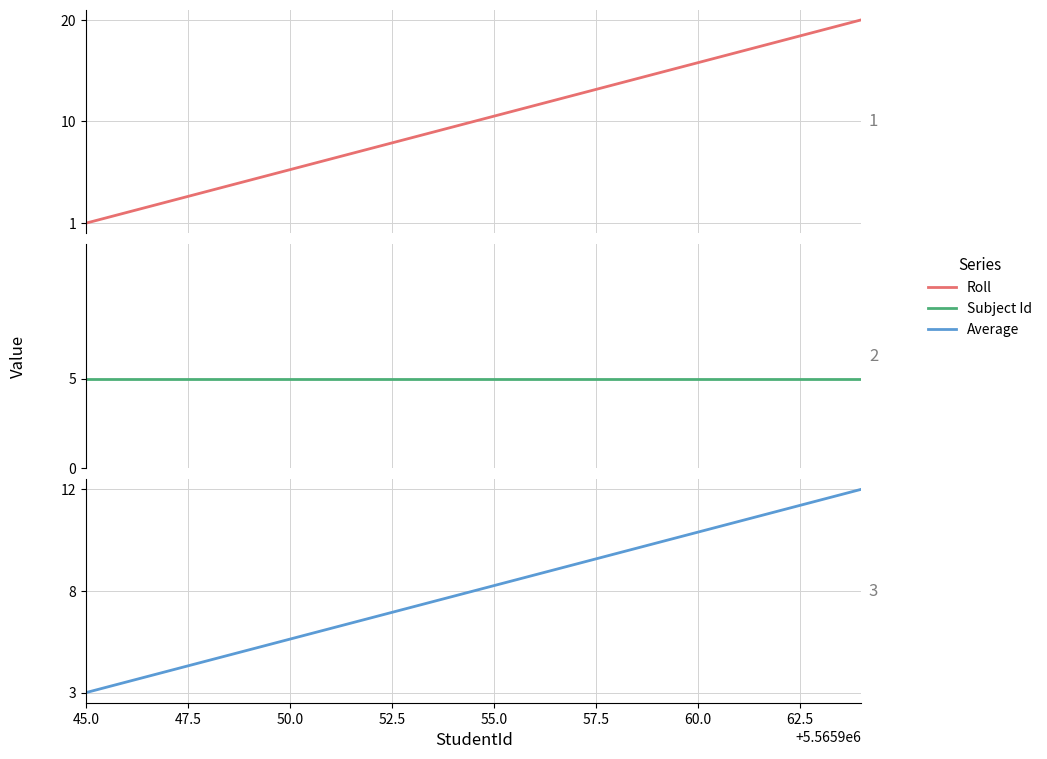

True or false: Roll and Subject Id intersect in this chart.

False